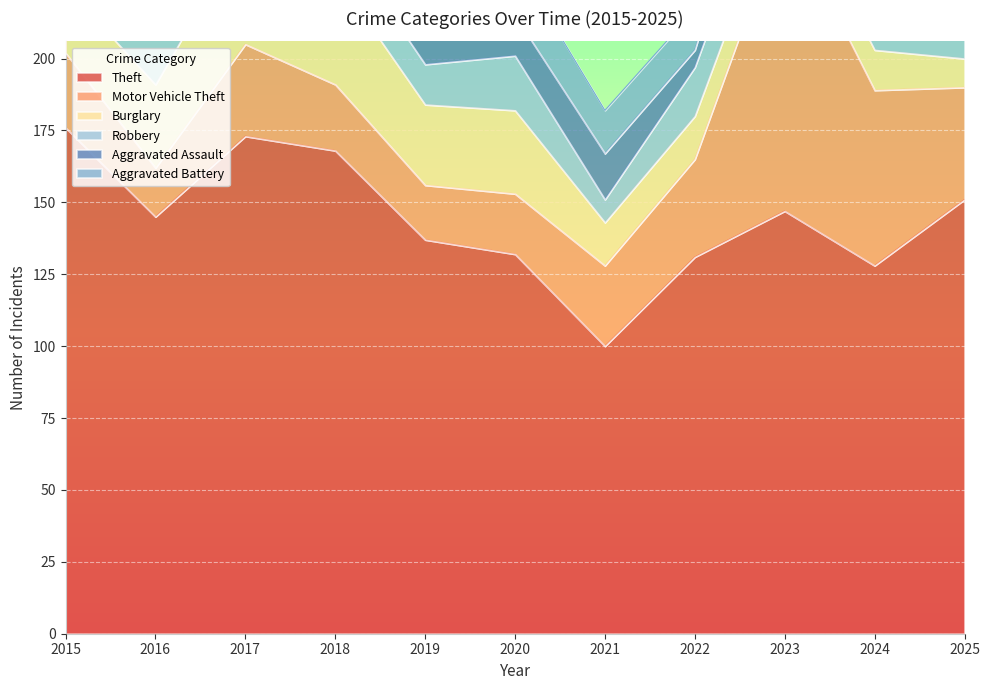

What is the spread (max minus min) of values at 2016?

132